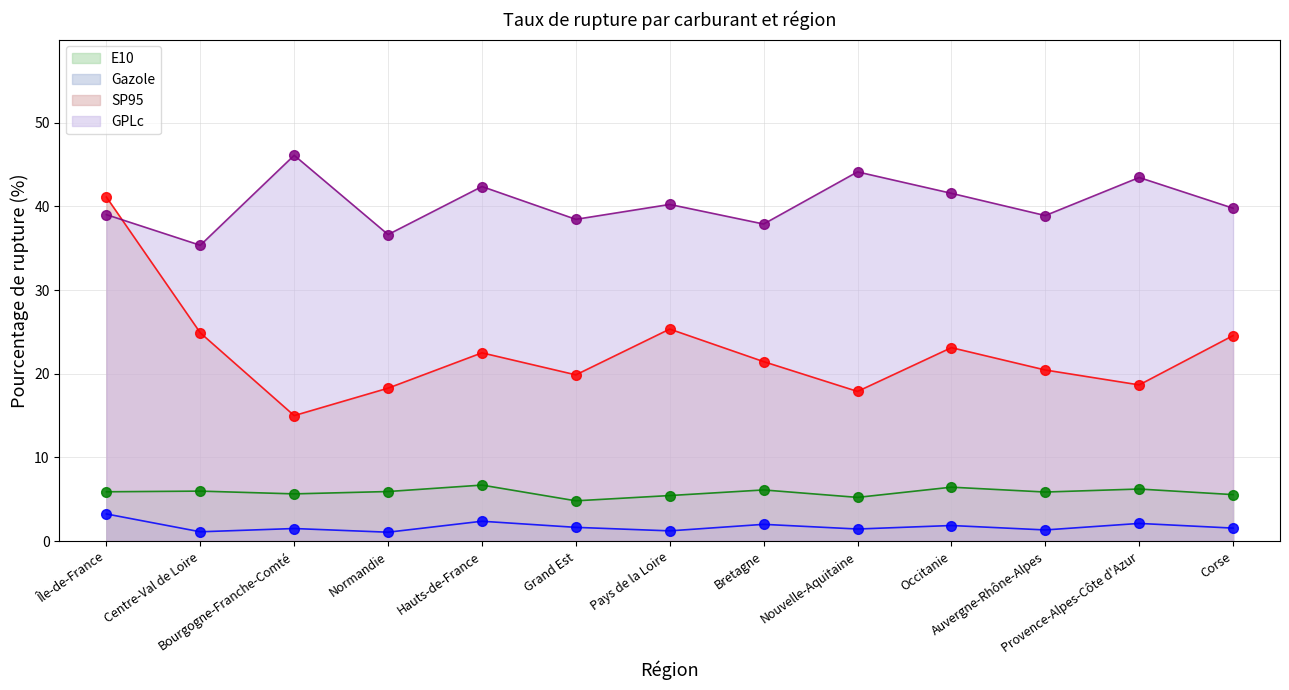

What is the label of the 6th point from the left?

Grand Est